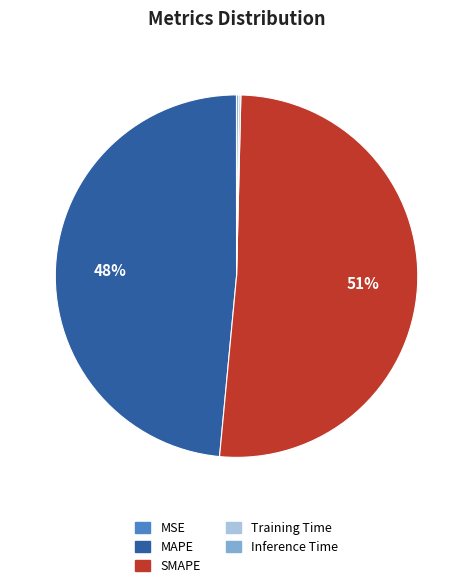

Is the sum of SMAPE and MAPE greater than half?

Yes